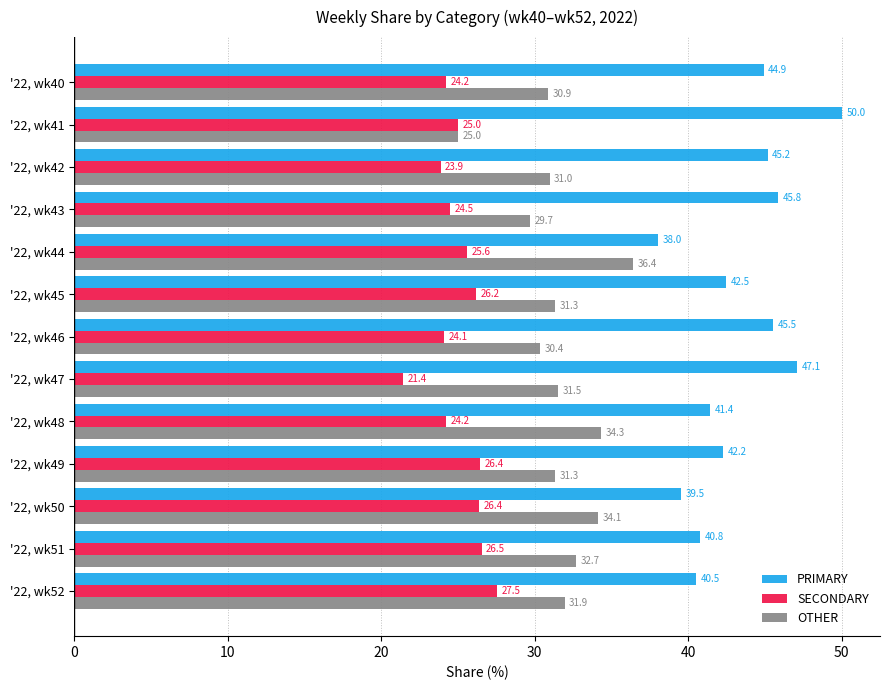

Rank the series at '22, wk51 from lowest to highest value.

SECONDARY, OTHER, PRIMARY